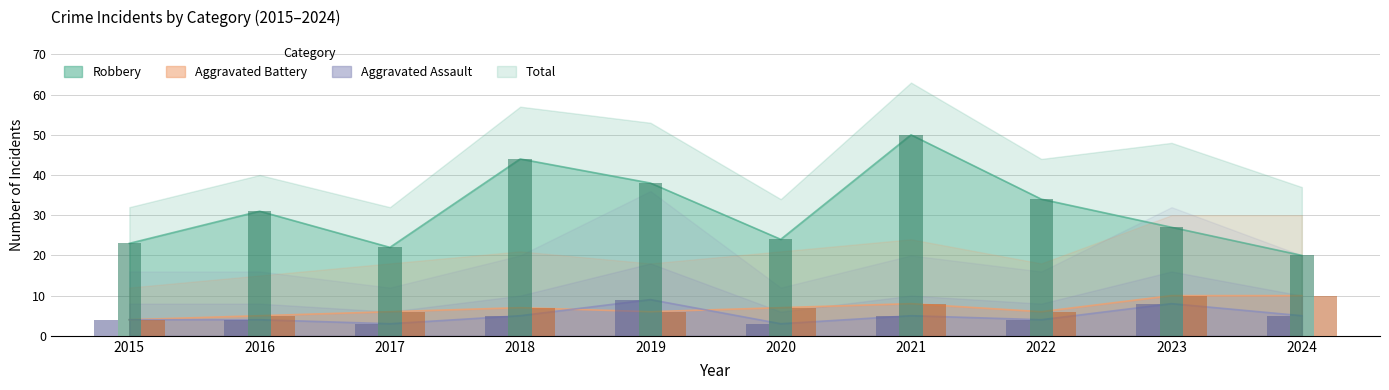

How many Aggravated Assault values are between 4 and 5?

6